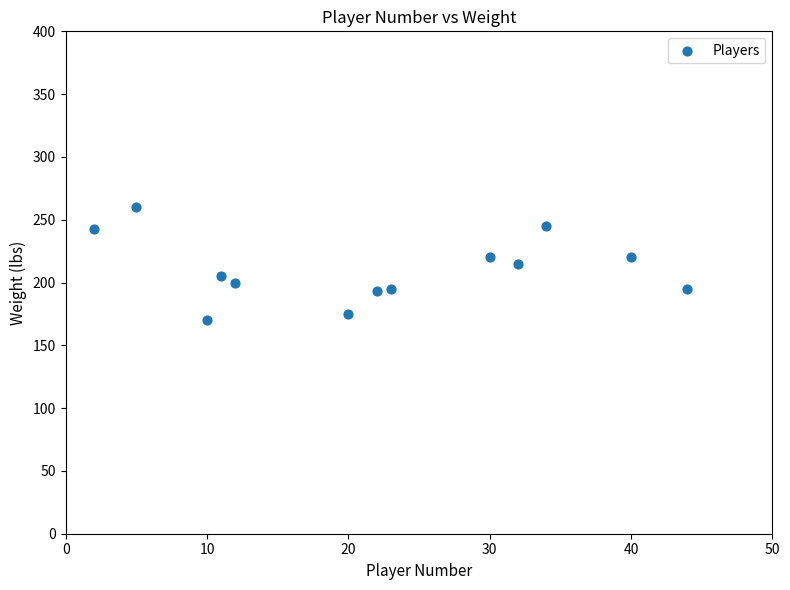

What is the range of Y values (max minus min)?

90